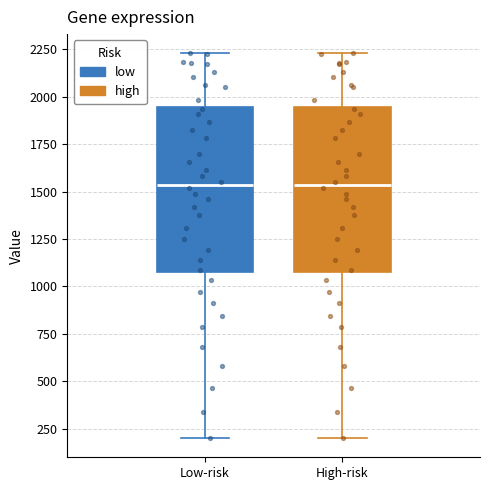

Reading left to right, transcribe this box plot: for each box, give where its median line is, the range the box spans, and where its two whiskers end, as read against the y-axis. The values are not printed on the chart, so give them approximately, as read against the axis.

Low-risk: median 1550, box 1050 to 1950, whiskers 200 to 2250
High-risk: median 1550, box 1050 to 1950, whiskers 200 to 2250